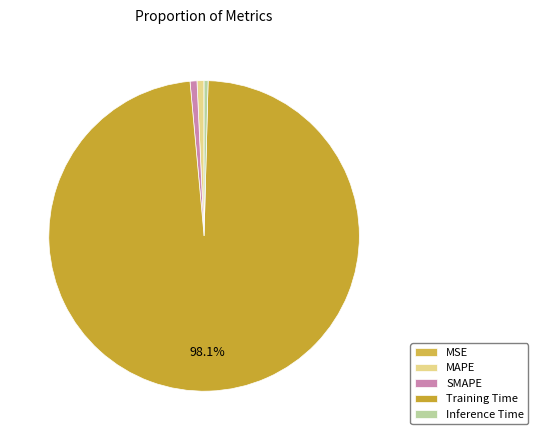

To the nearest percent, what percentage of the pie is SMAPE?

1%